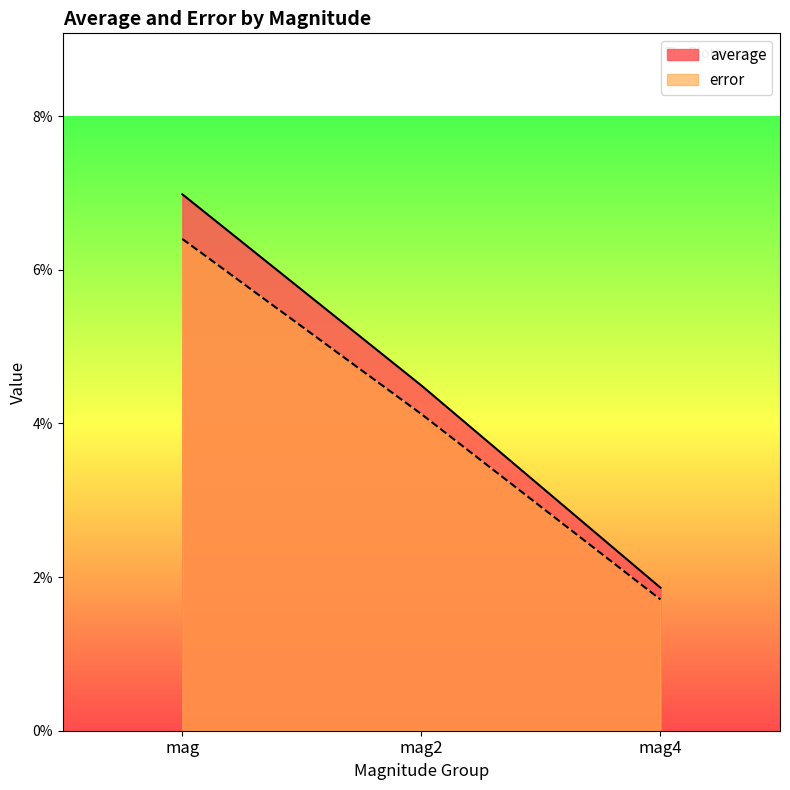

At mag2, list the series in order from largest to smallest.

average, error